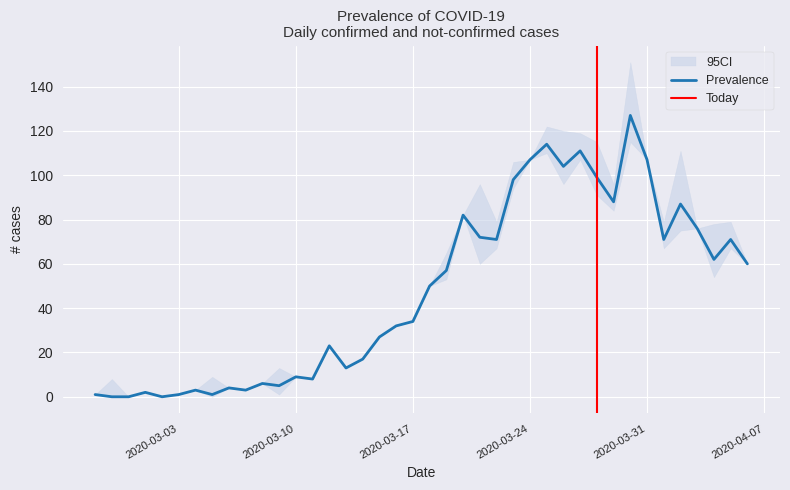

What is the label of the 40th point from the left?

2020-04-06